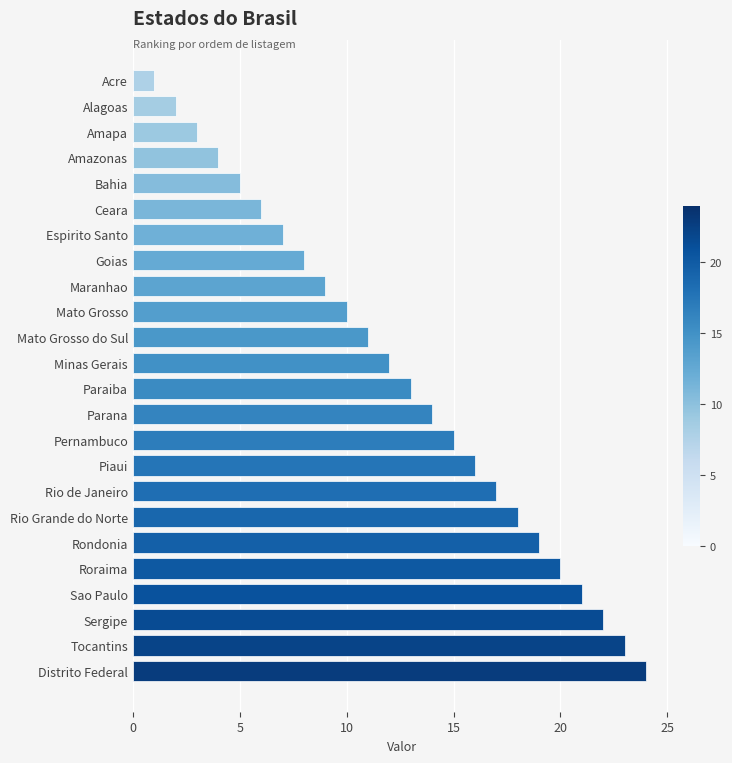

What is the maximum value shown in the chart?

24